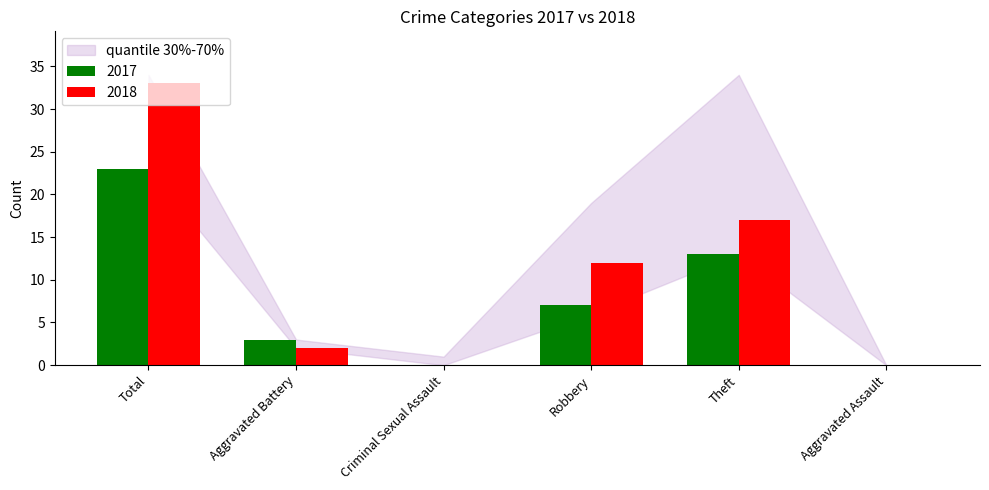

Which series has the largest total across all categories?

2018